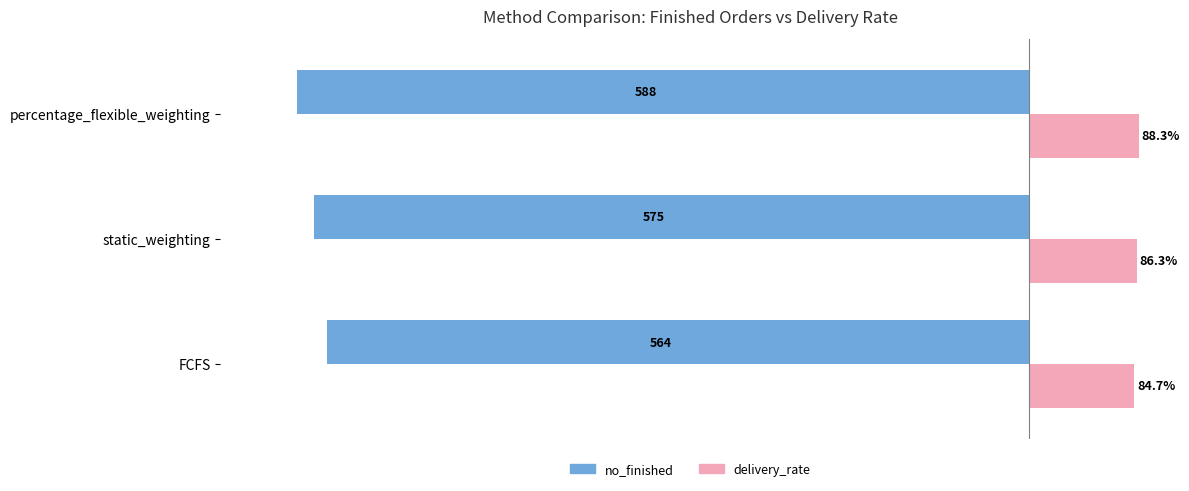

Which series has the largest range (max minus min)?

no_finished